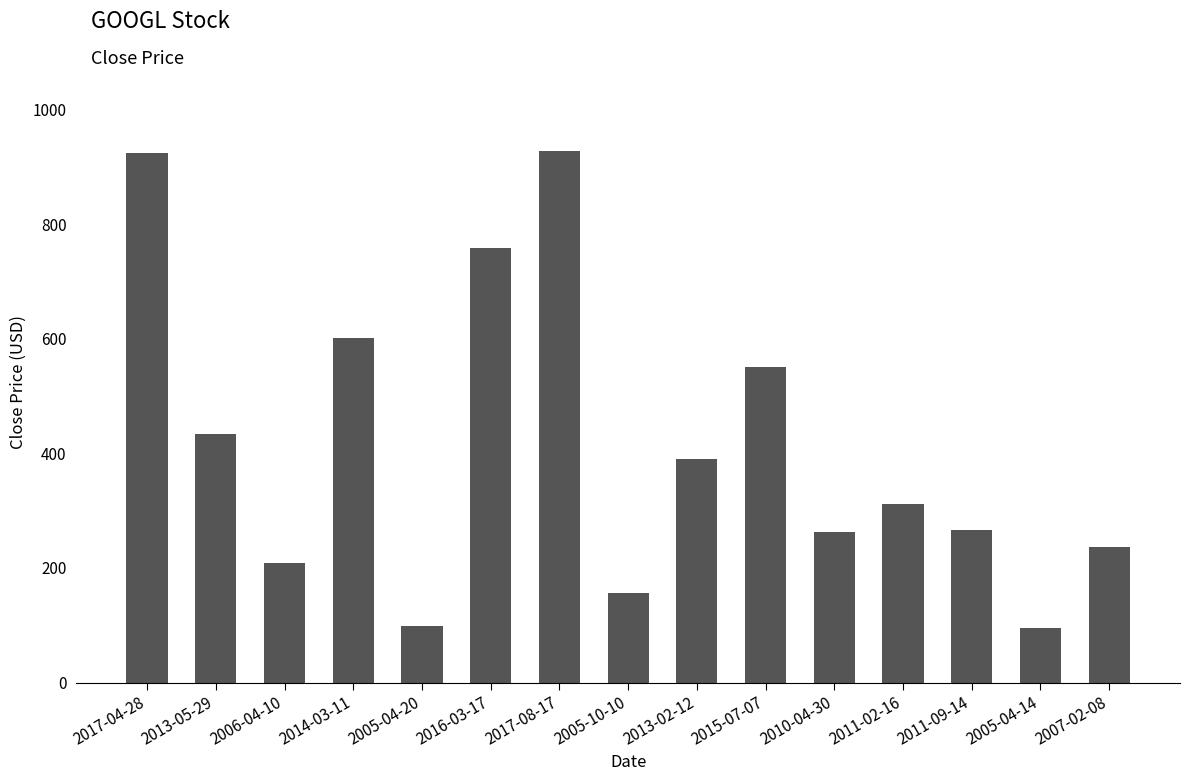

What is the sum of the values at 2007-02-08 and 2013-02-12?

626.5